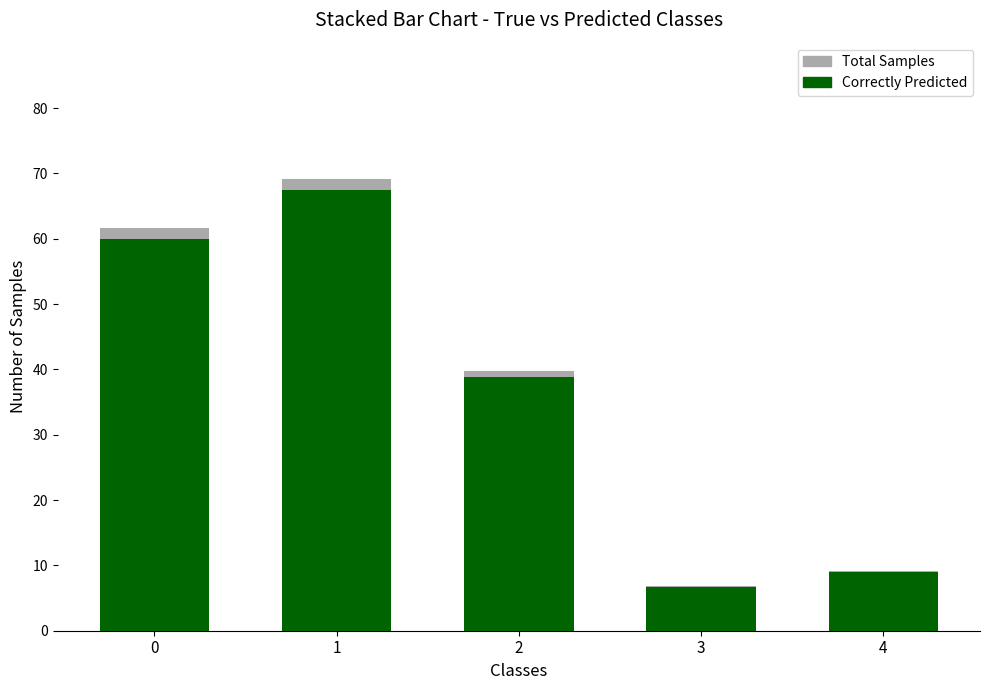

Are the bars horizontal?

No